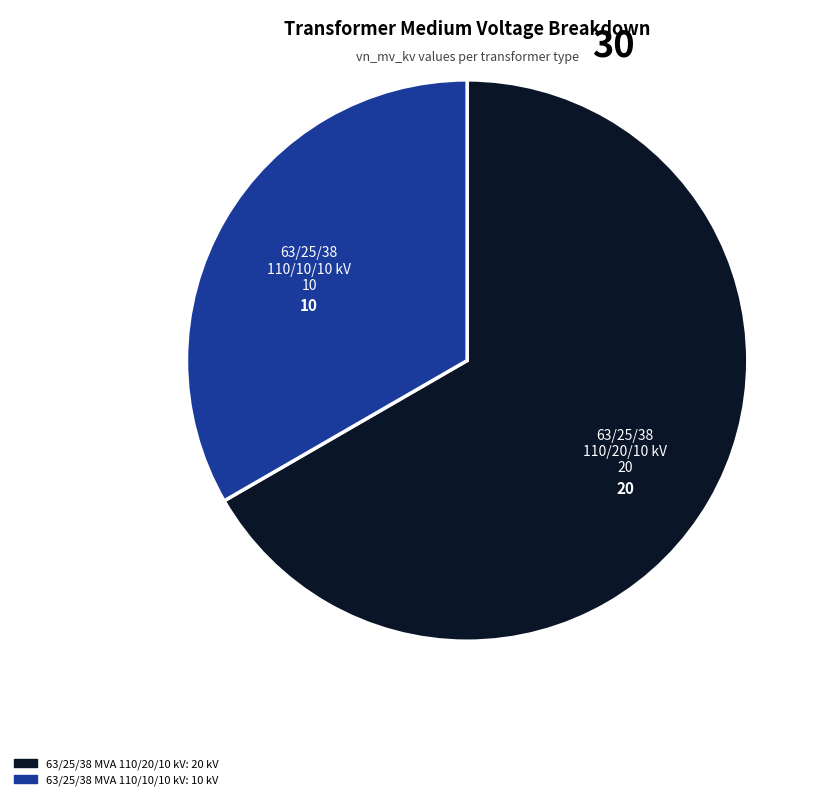

Which slice is the smallest?

63/25/38 MVA 110/10/10 kV